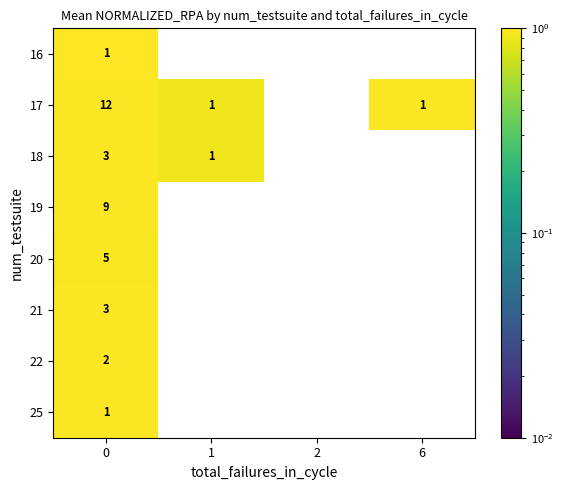

At how many categories does at least one series exceed 0?

3